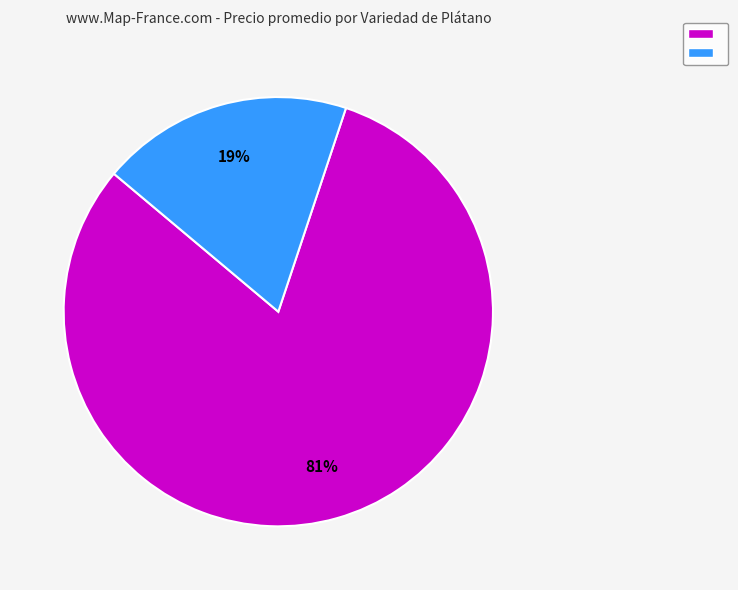

Is there any slice that represents more than half of the pie?

Yes